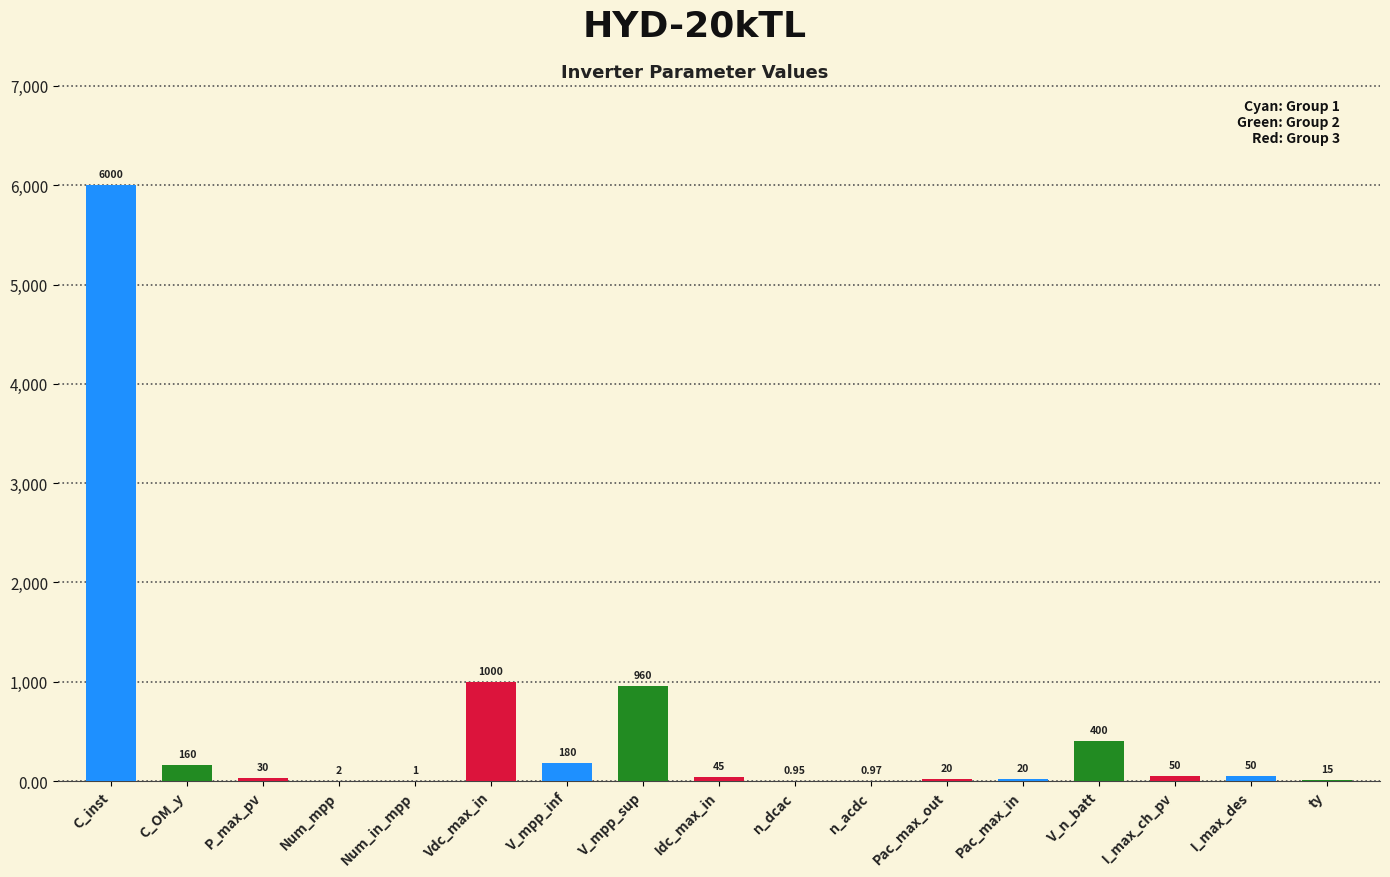

The chart shows a value of 2.0 at Num_mpp. True or false?

True